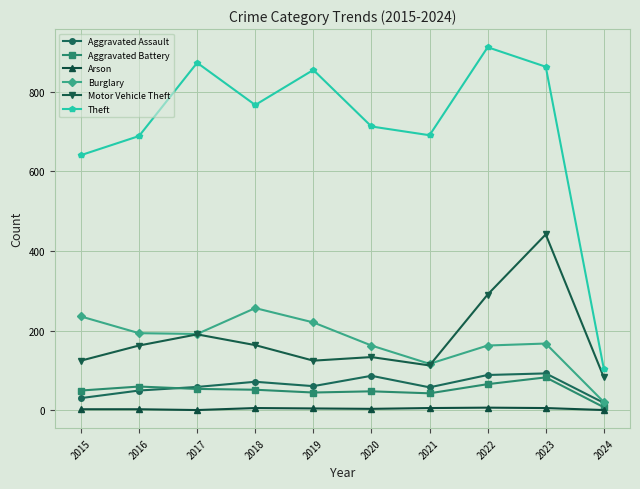

Read the Theft value at 2024.

104